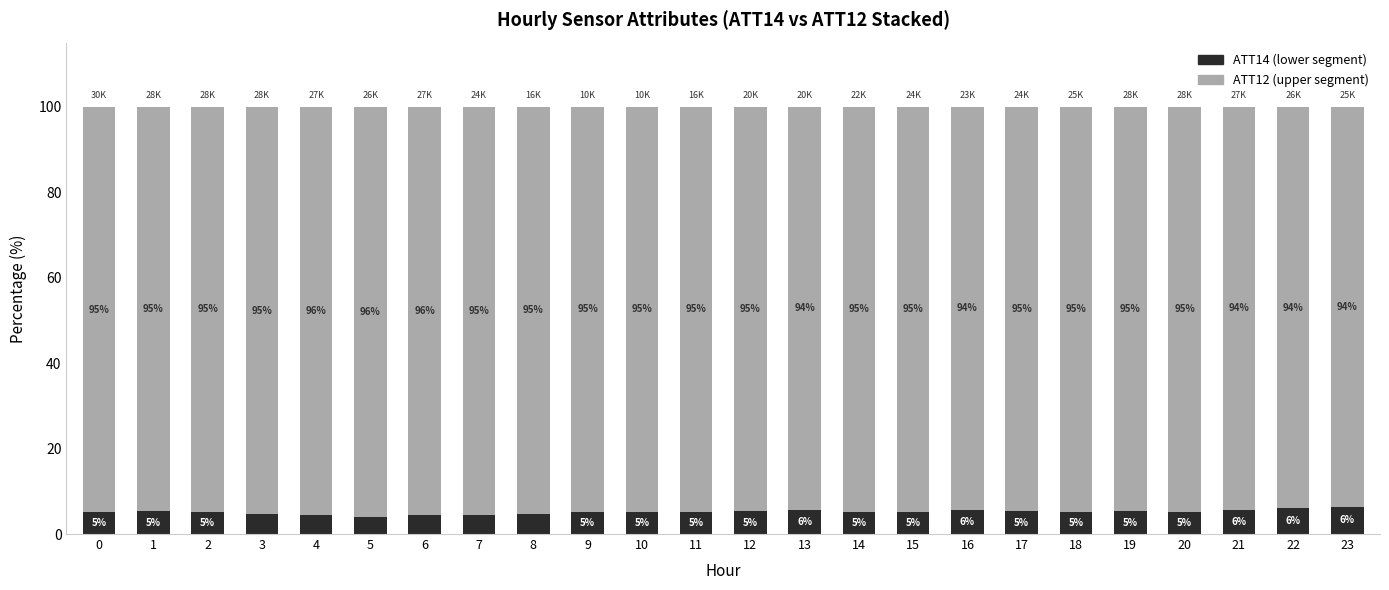

True or false: ATT14 (lower segment) has a value of 9.1 at 17.

False